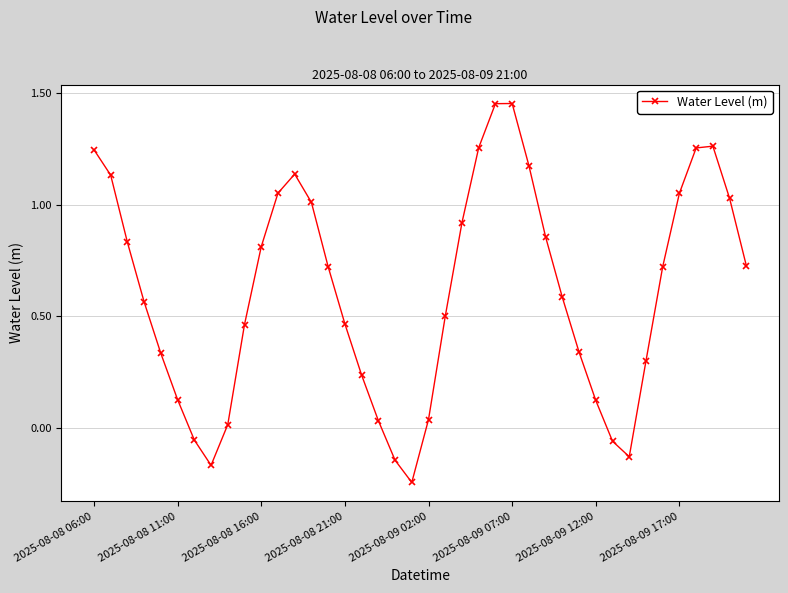

What is the difference between the maximum and minimum values?

1.7